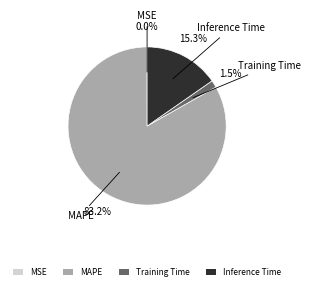

What portion of the pie excludes MAPE?

16.8%